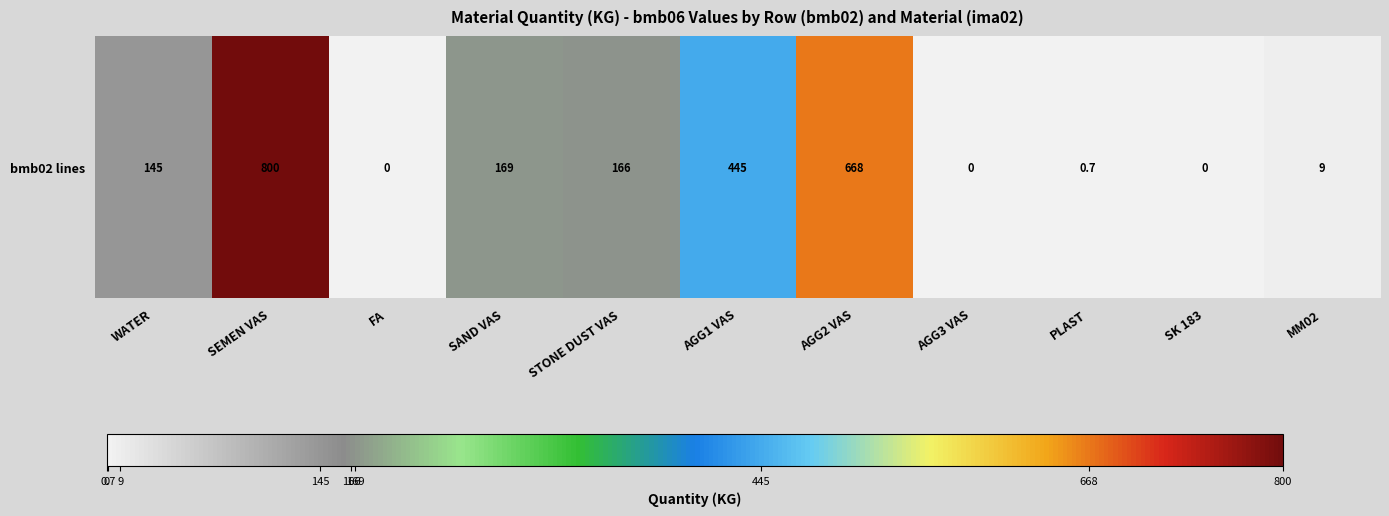

Is it true that the value at FA is 483.7?

False